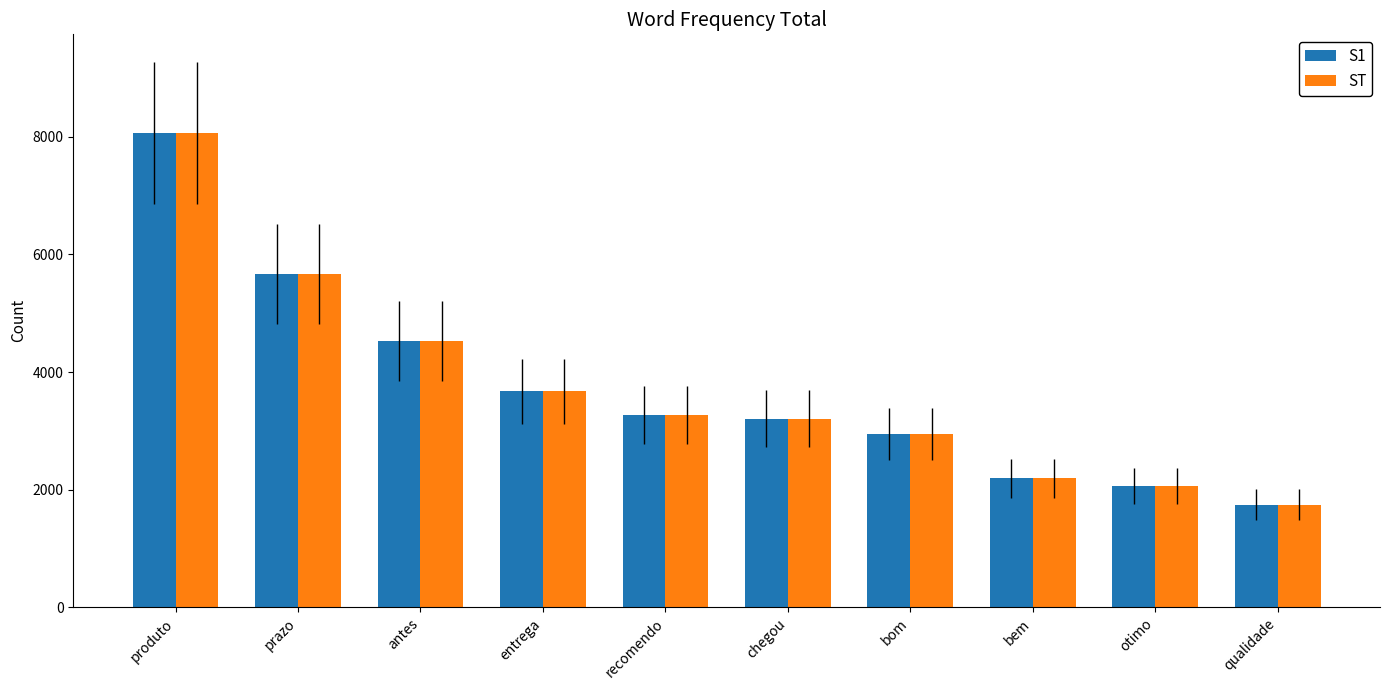

What is the difference between the maximum and minimum values in the ST series?

6319